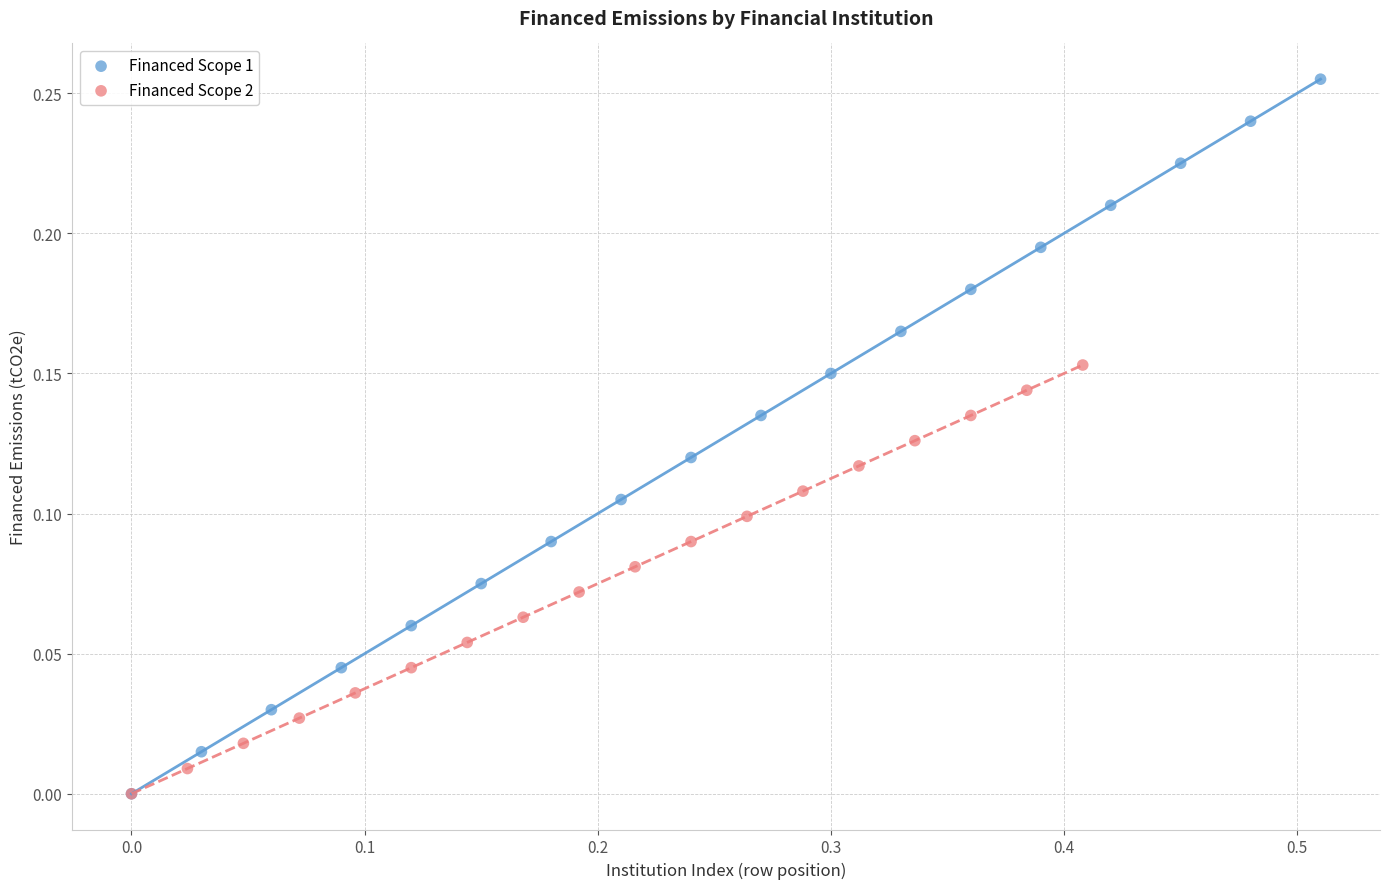

Which series reaches the maximum Y coordinate?

Financed Scope 1